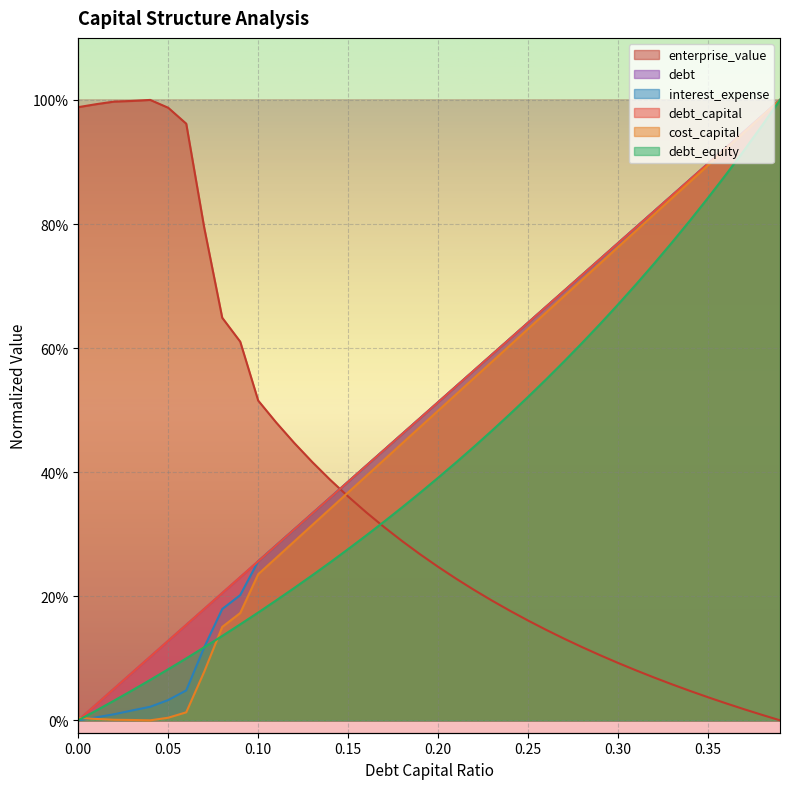

How many times do enterprise_value and debt_equity cross each other?

1